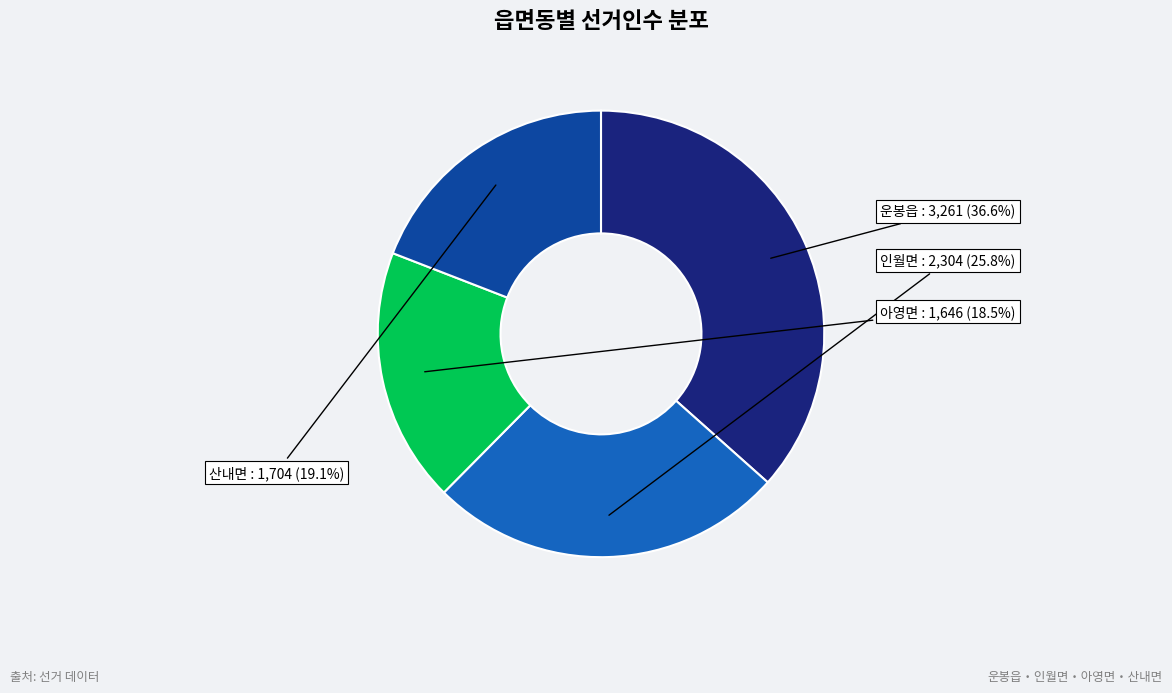

Is there a majority slice in this chart?

No